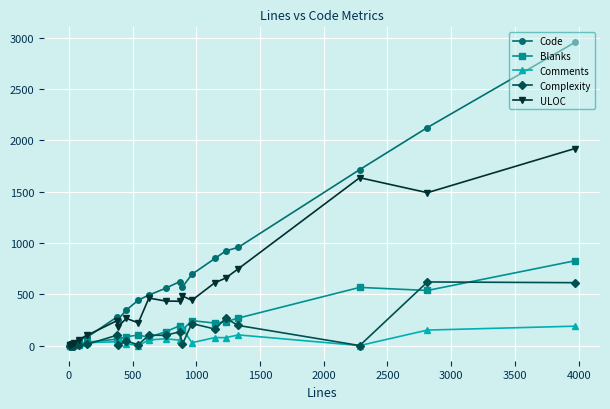

Which series has the largest total across all categories?

Code